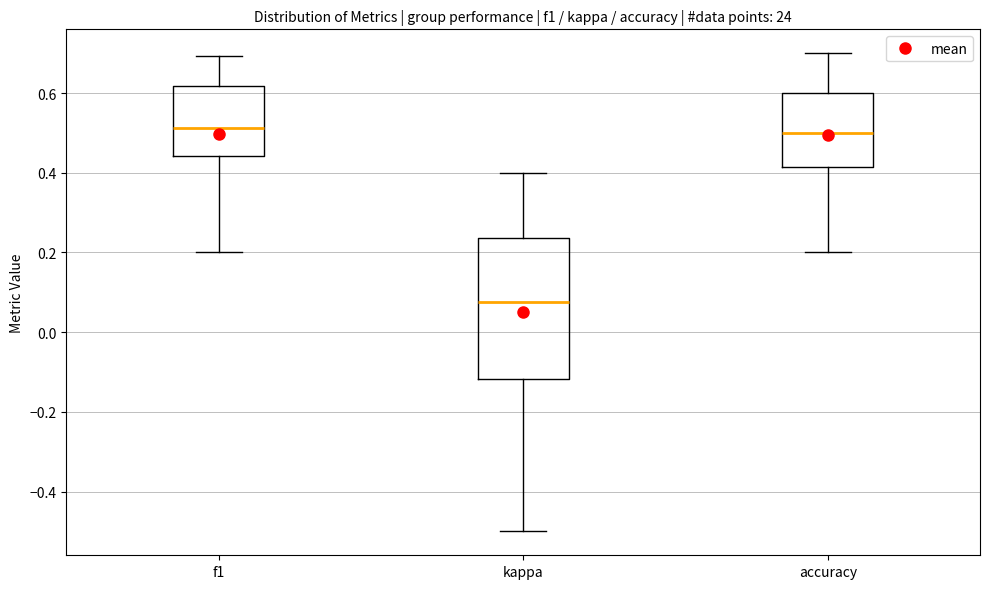

Which box is the tallest, from its lower edge to its upper edge?

kappa